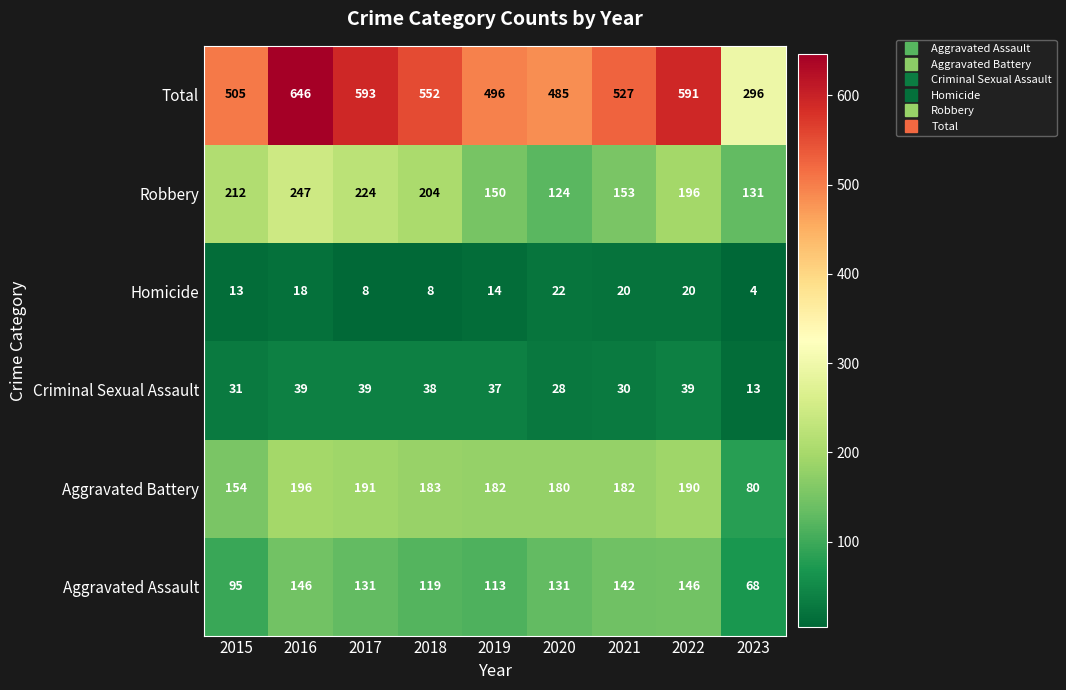

What is the greatest value displayed?

646